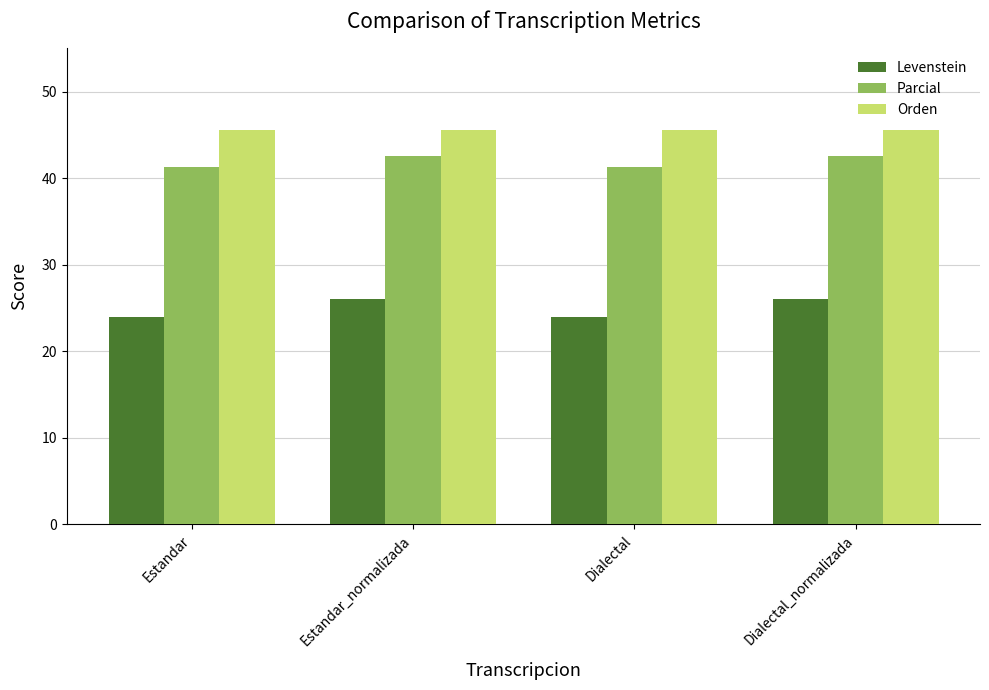

What is the difference between the maximum and minimum values in the Parcial series?

1.4